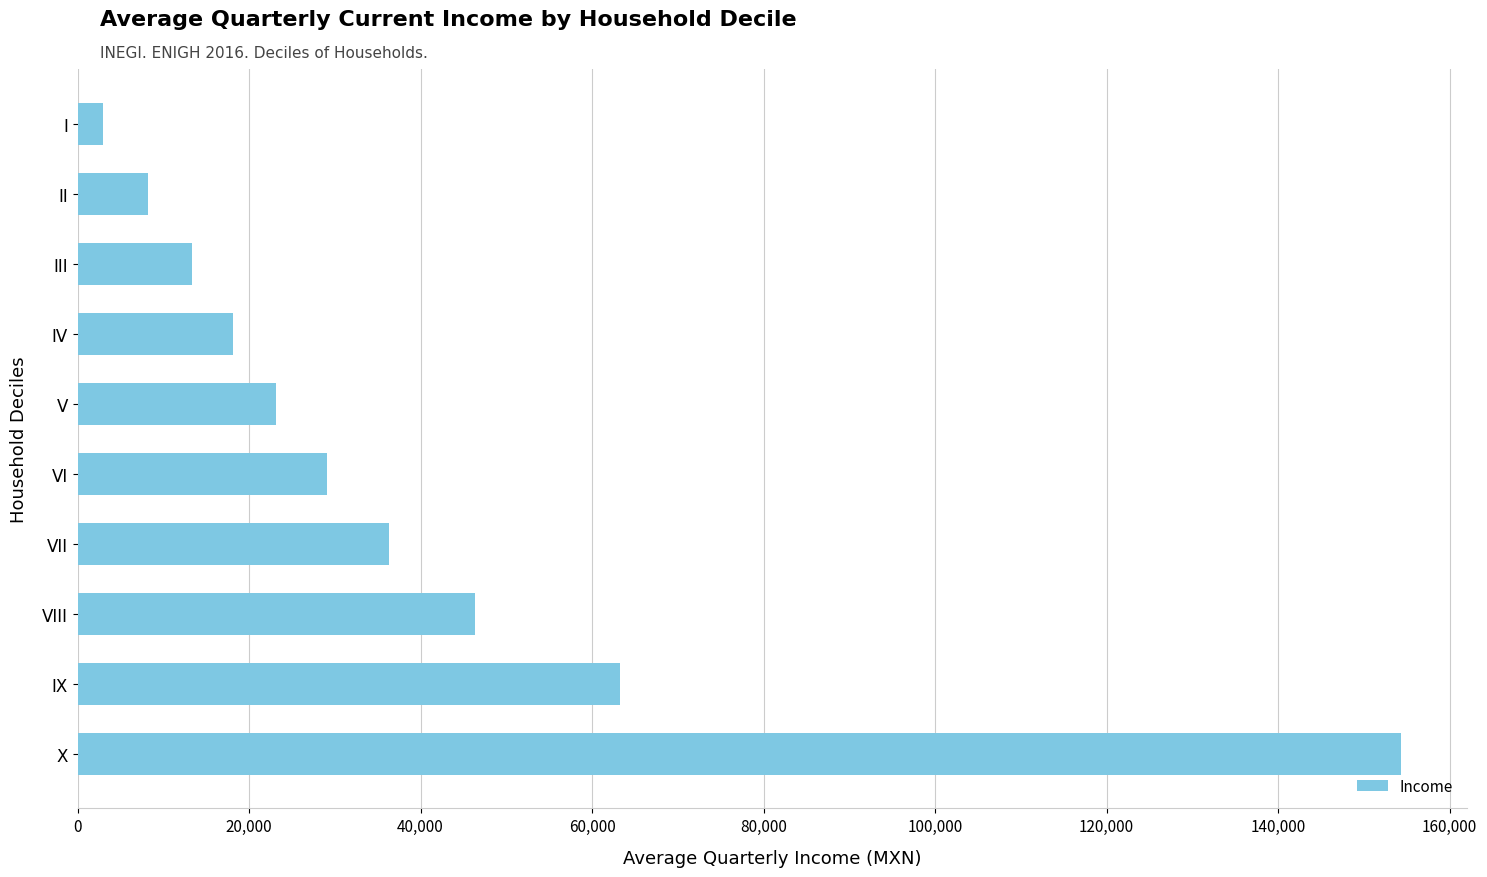

Rank the categories by value from lowest to highest.

I, II, III, IV, V, VI, VII, VIII, IX, X